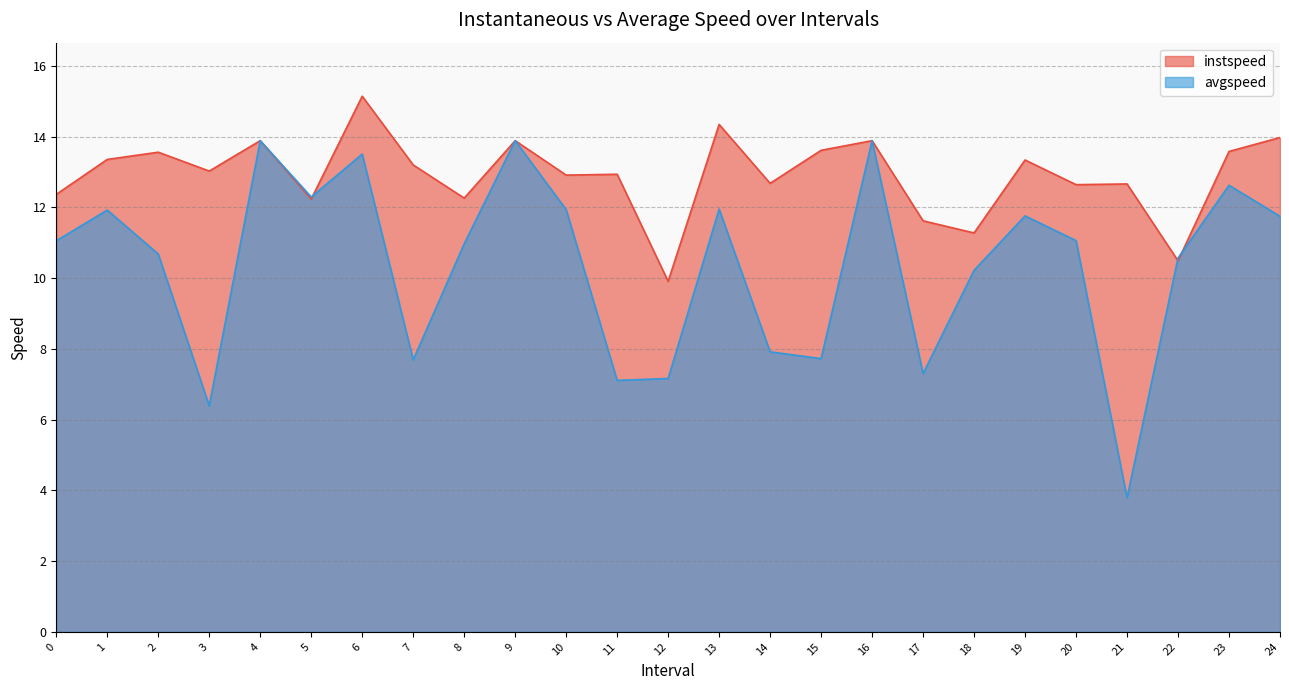

How many times do instspeed and avgspeed cross each other?

3